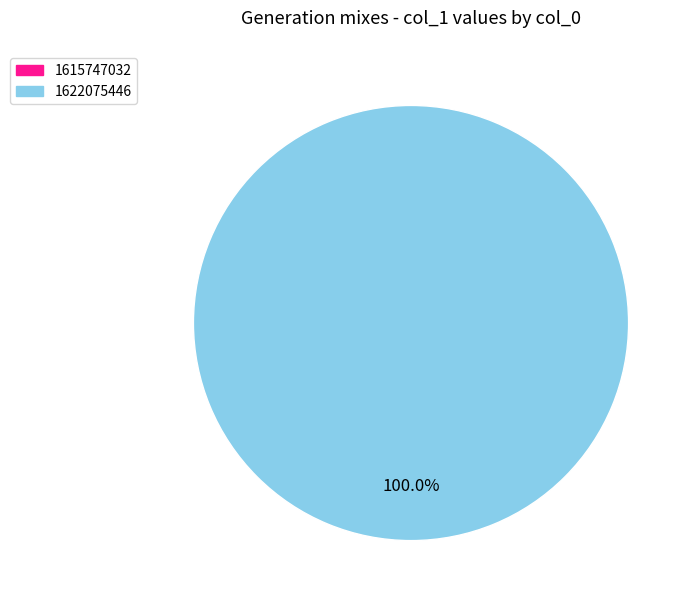

Rank the categories by value from highest to lowest.

1622075446, 1615747032